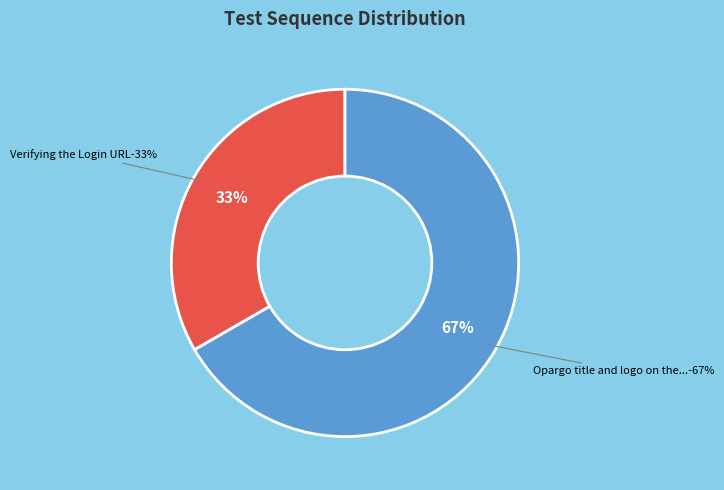

Do Opargo title and logo on the browser tab and Verifying the Login URL together represent more than half of the pie?

Yes